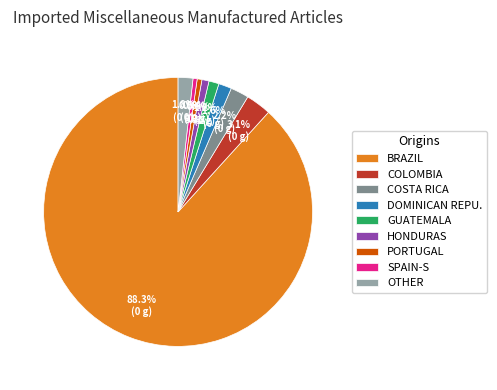

Between SPAIN-S and COSTA RICA, which is larger?

COSTA RICA